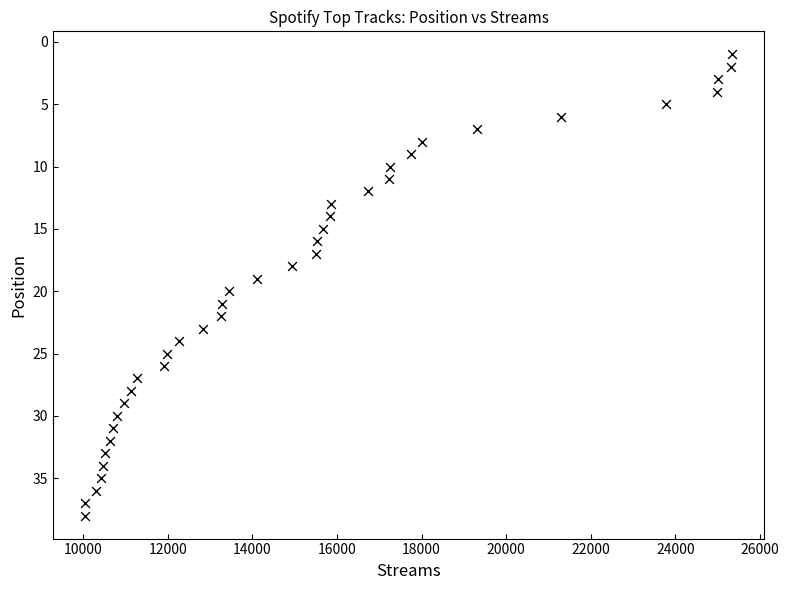

What is the range of Y values (max minus min)?

37